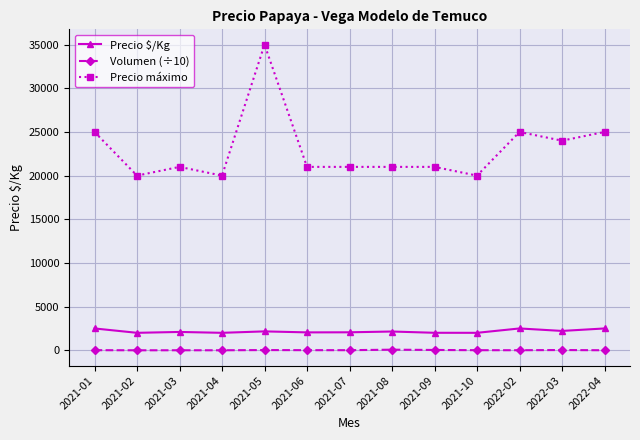

What is the spread (max minus min) of values at 2022-04?

24996.0